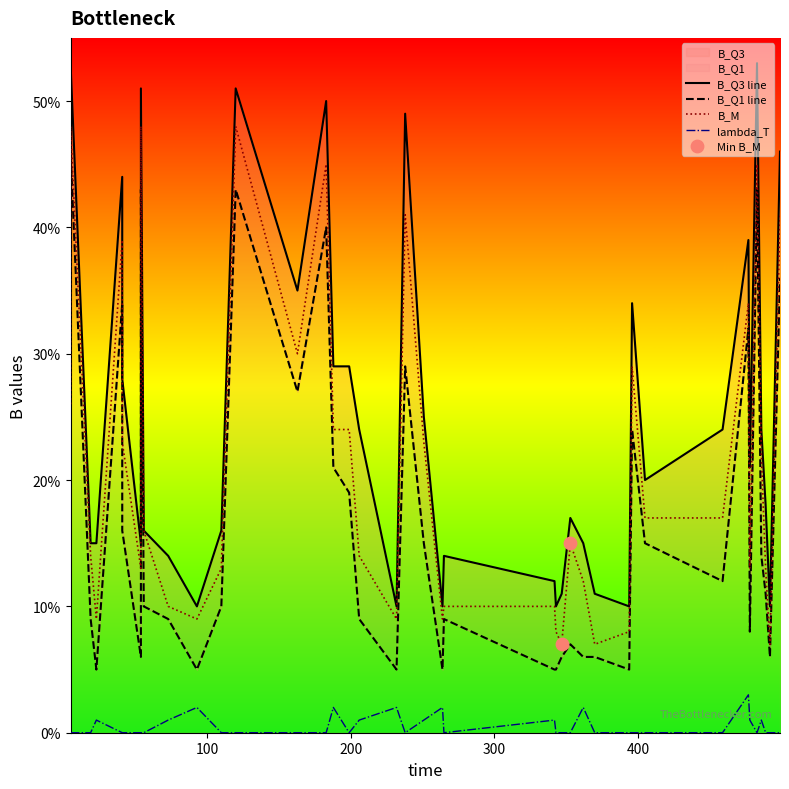

Which series contains the lowest Y value?

lambda_T